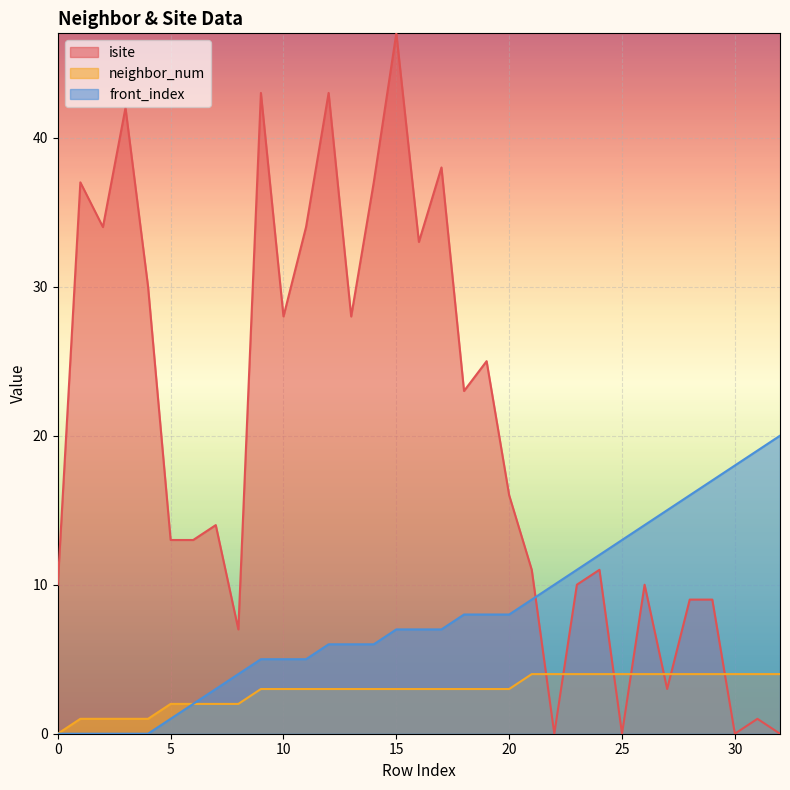

True or false: front_index has a value of 6 at 30.

False